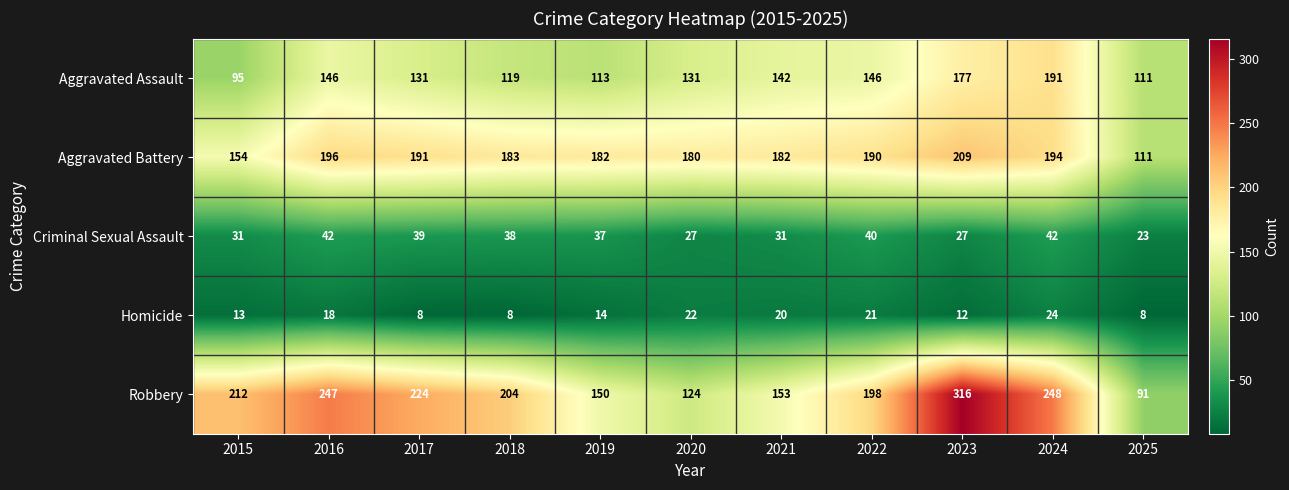

How many categories are shown in the chart?

11